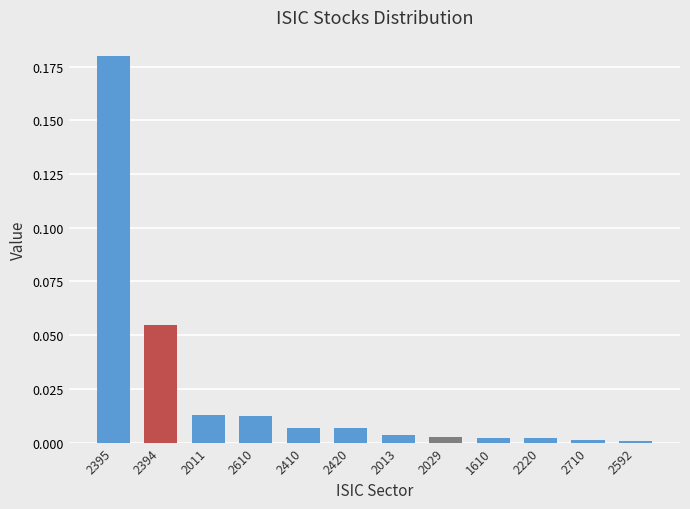

What is the change in value from 2395 to 2394?

-0.1